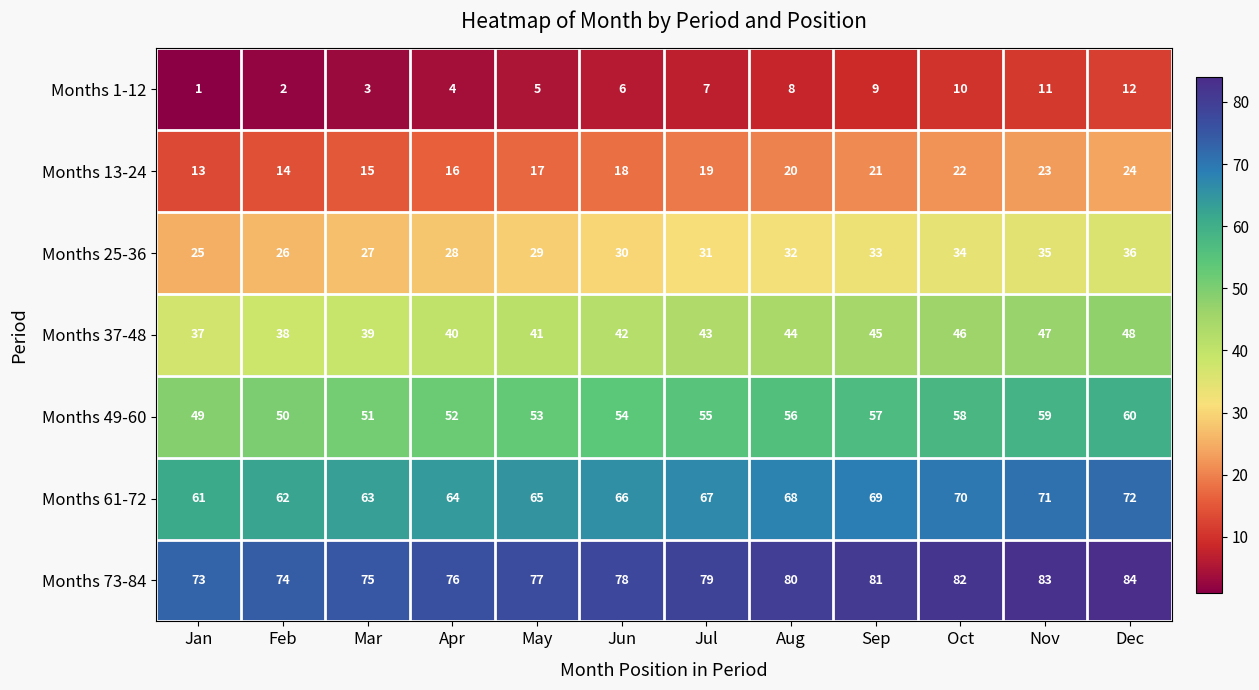

At which category is the sum across all series the highest?

Dec